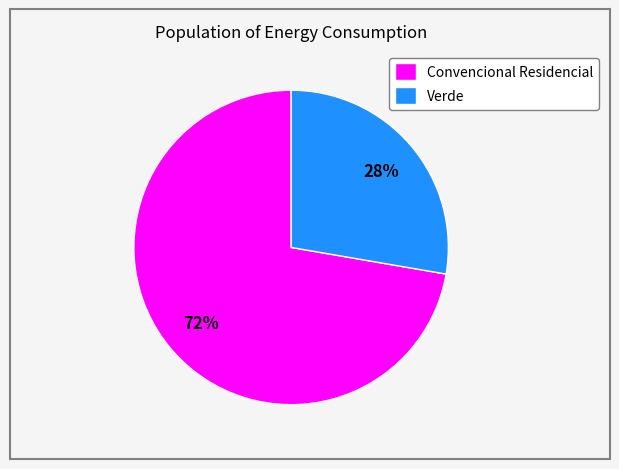

To the nearest percent, what is the average slice percentage?

50%